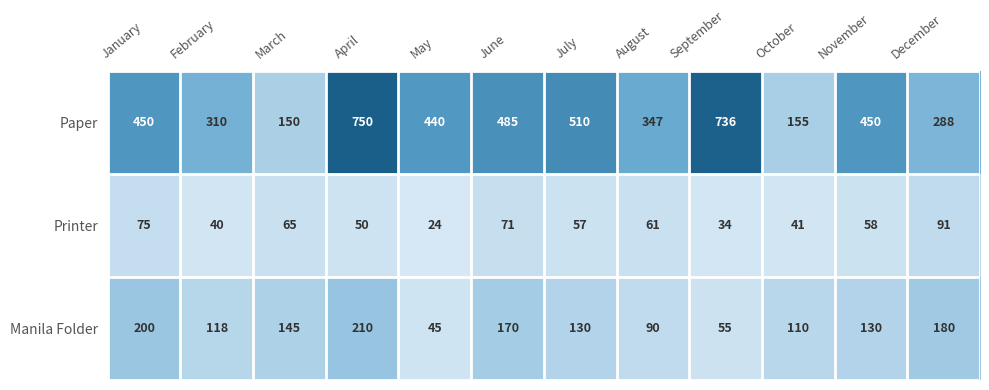

Rank the series by their maximum value, from lowest to highest.

Printer, Manila Folder, Paper